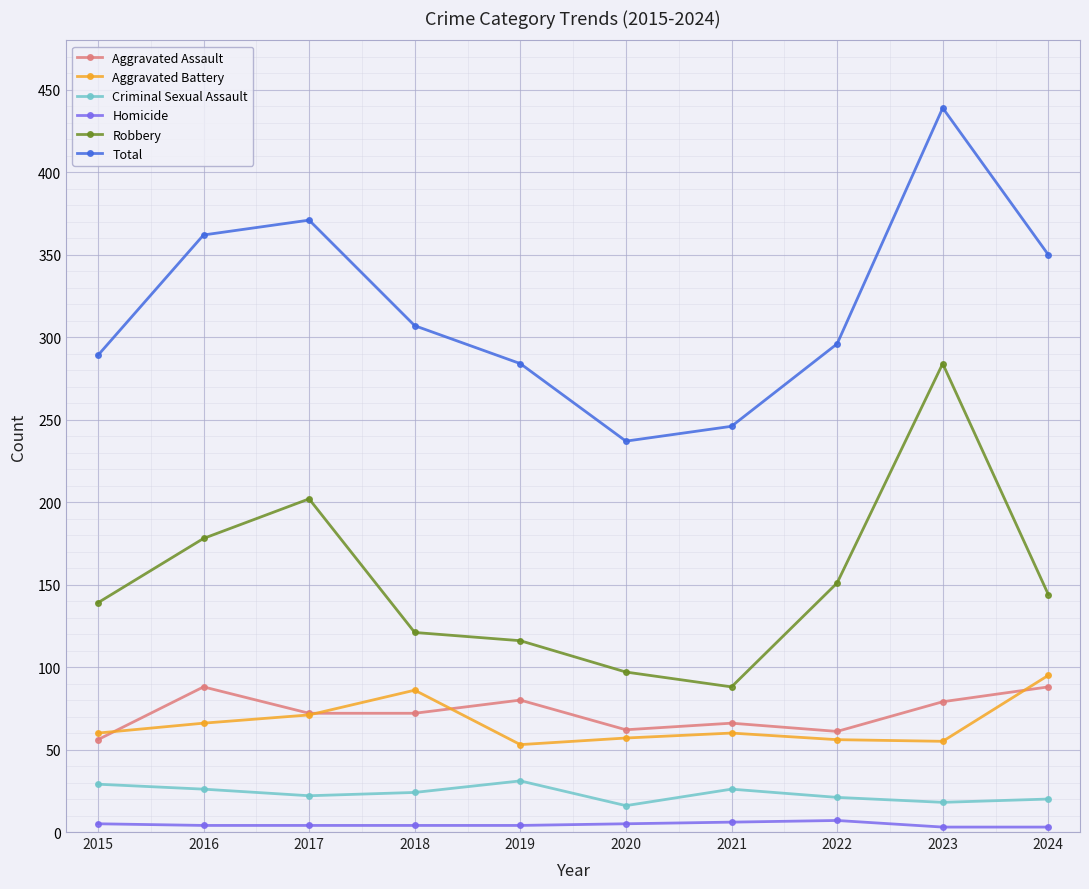

In Aggravated Assault, how many points are higher than both neighbors (excluding endpoints)?

3